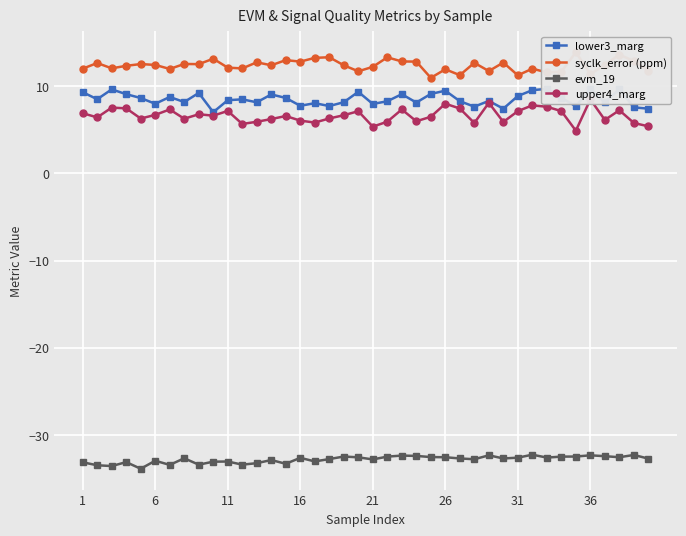

At which label does lower3_marg first exceed 8?

1